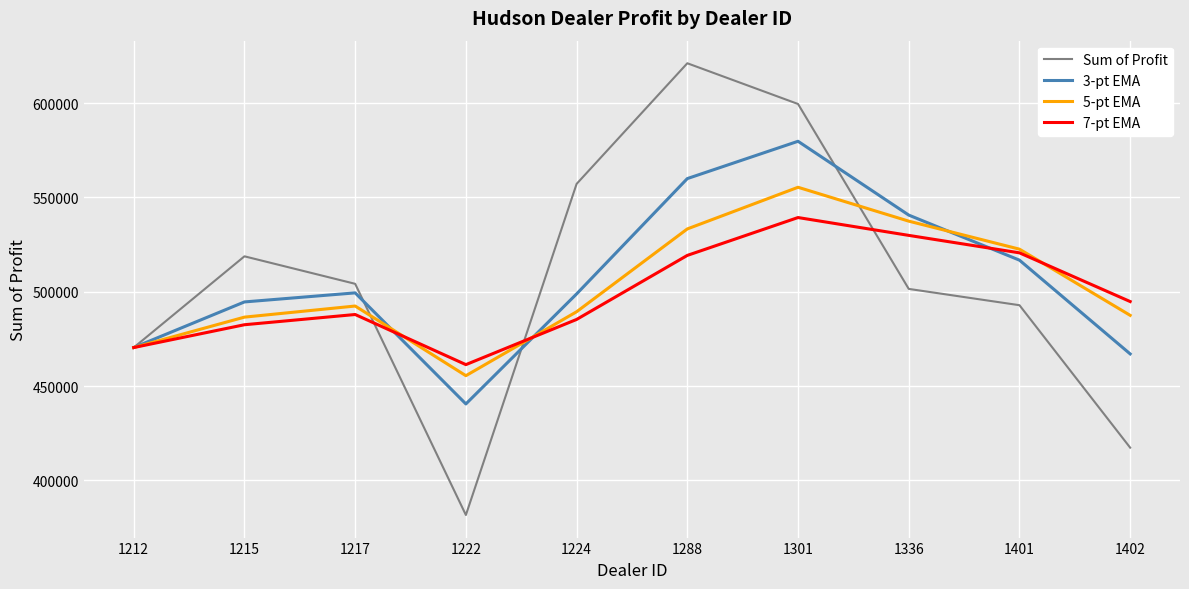

How many values in the Sum of Profit series are below 504217?

5